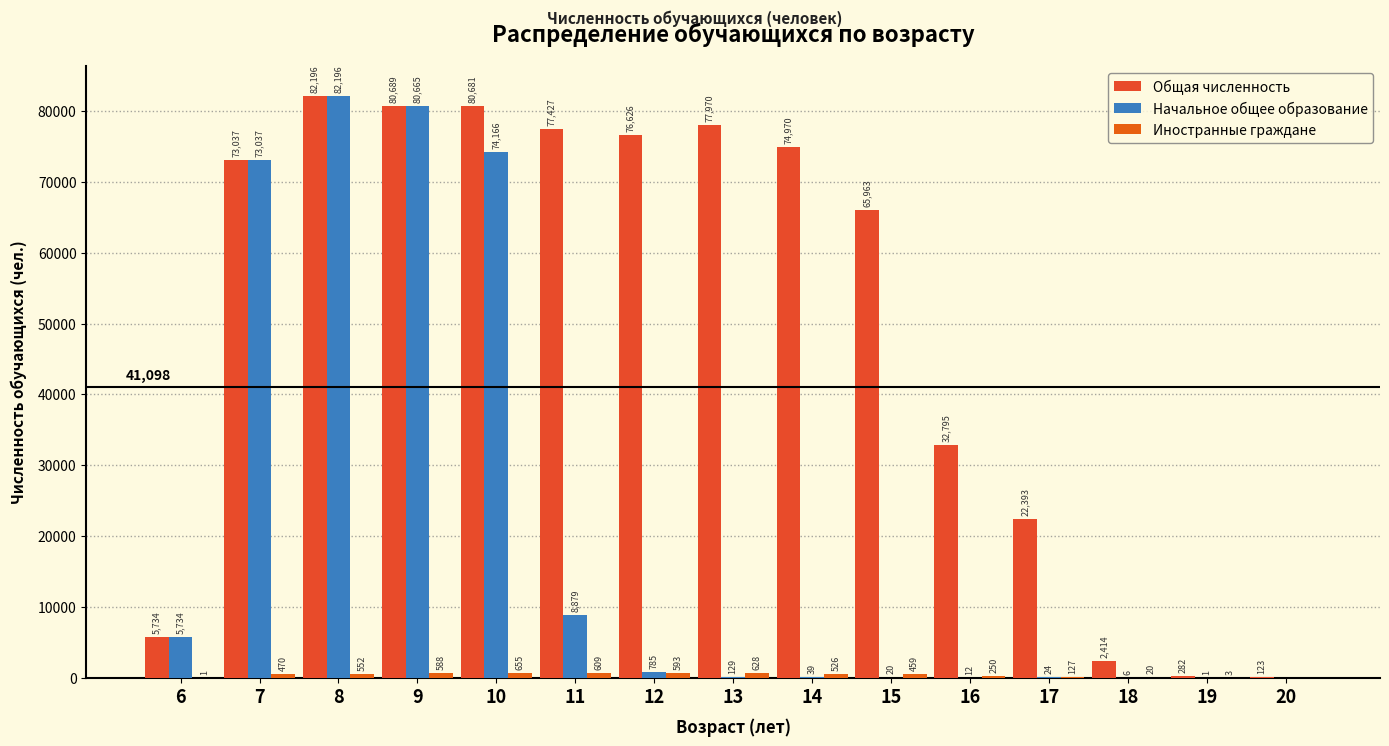

Does the chart contain stacked bars?

No